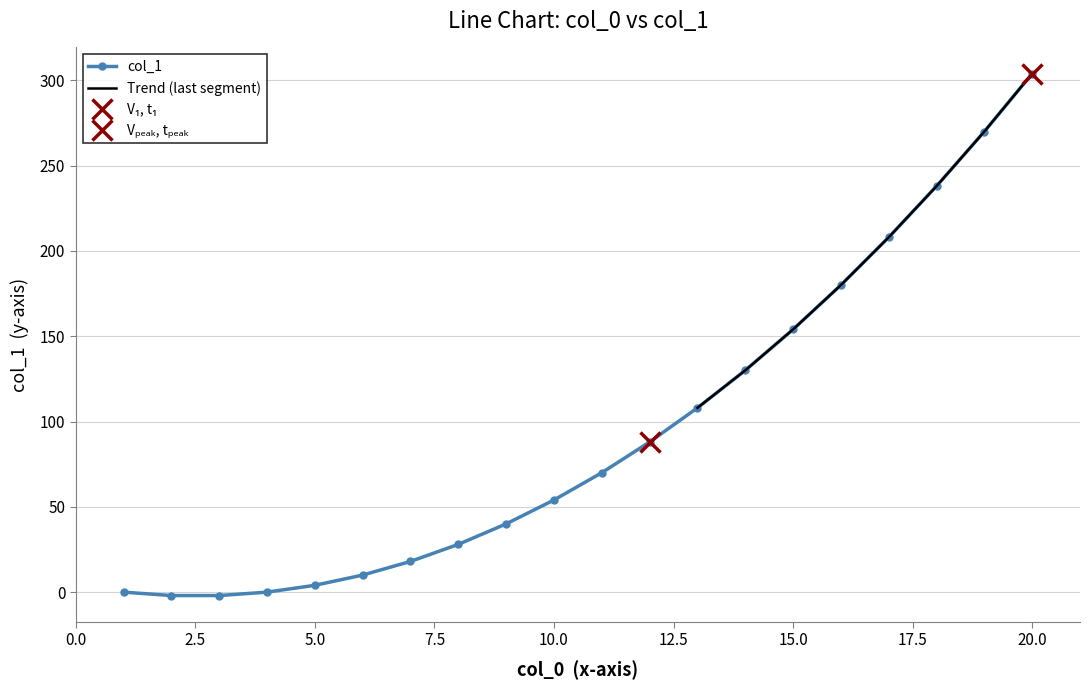

Which has a higher value, 14 or 6?

14